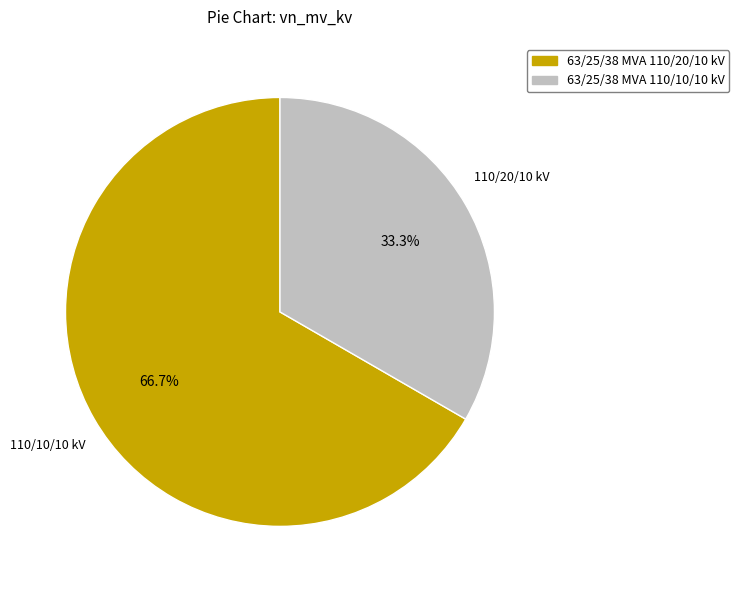

Which has a higher value, 63/25/38 MVA 110/10/10 kV or 63/25/38 MVA 110/20/10 kV?

63/25/38 MVA 110/20/10 kV